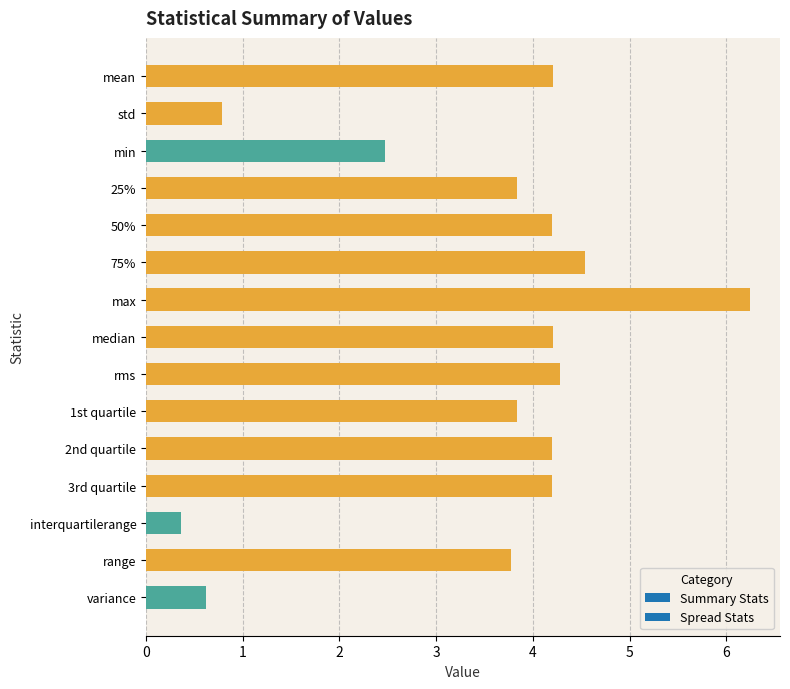

Which category has the highest value across all series?

max